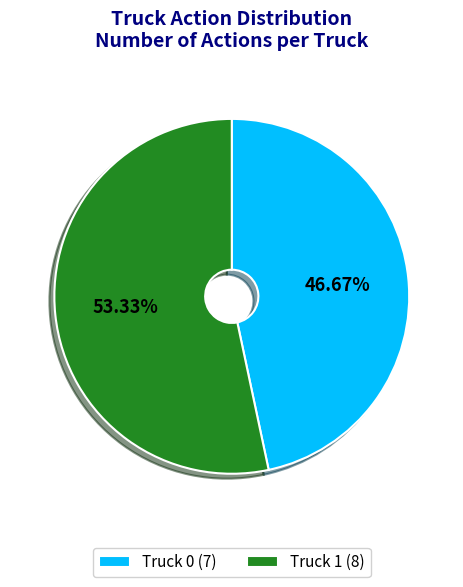

True or false: Truck 1 accounts for 46% of the total.

False